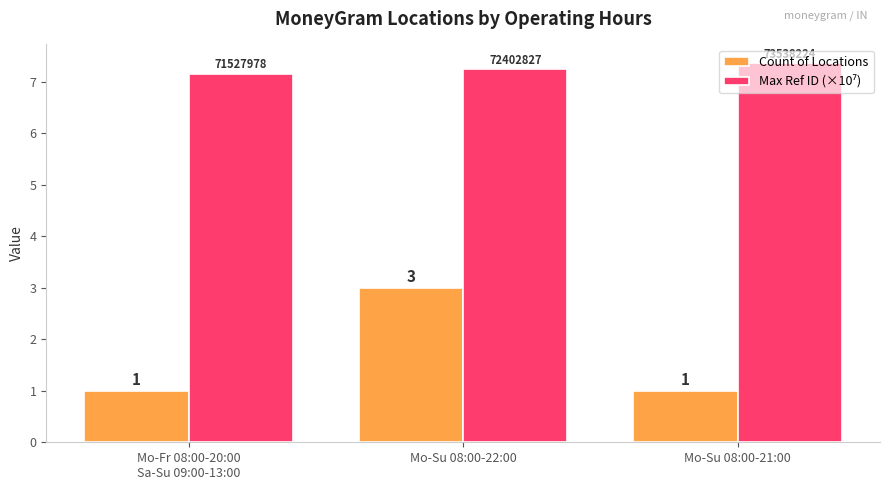

Which series changed the most between Mo-Su 08:00-22:00 and Mo-Su 08:00-21:00?

Count of Locations